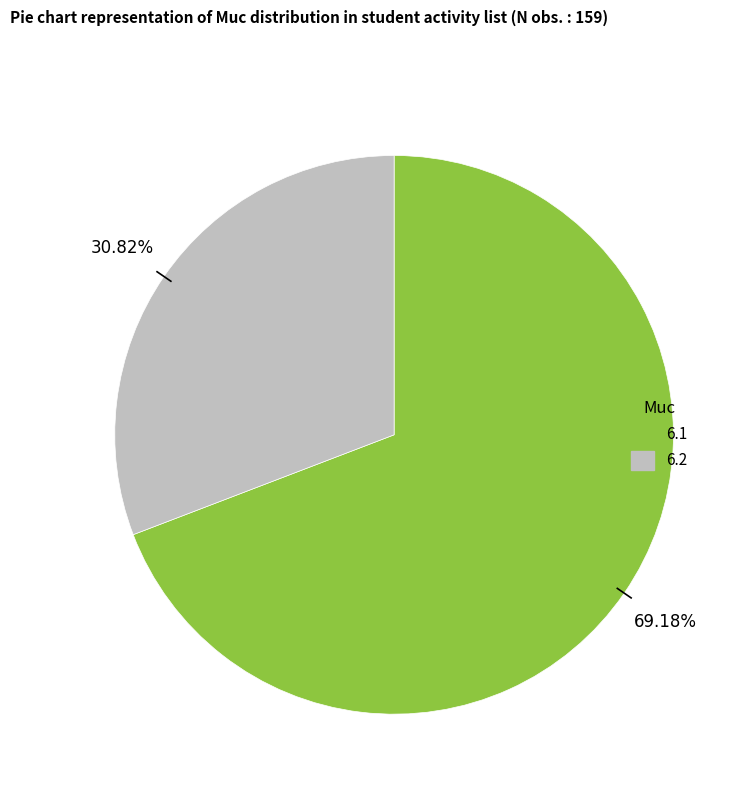

Is it true that 6.2 is 43% of the pie?

False